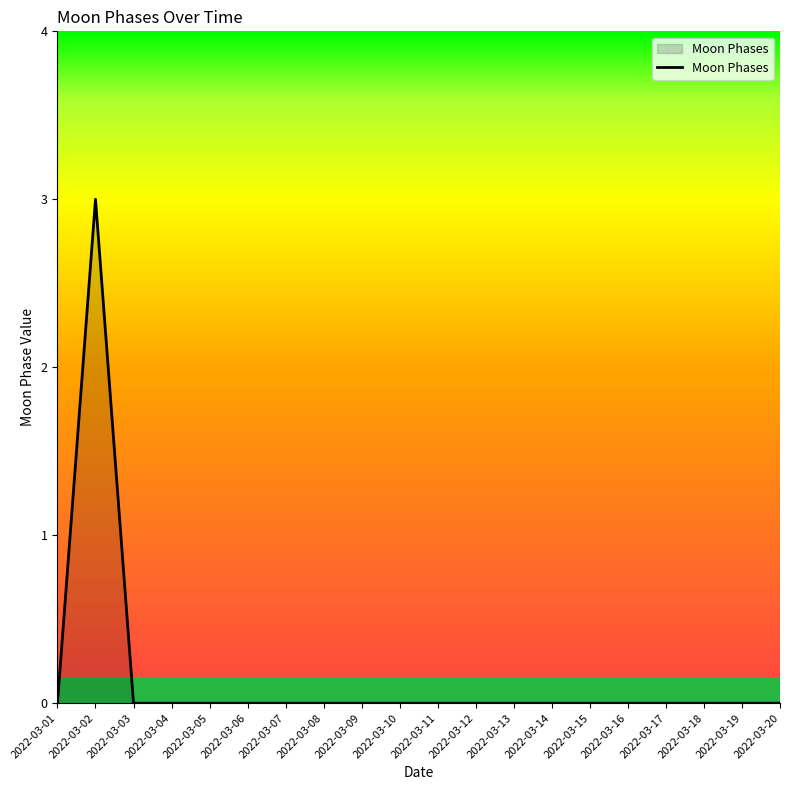

Count the values in the range 0 to 1.

19